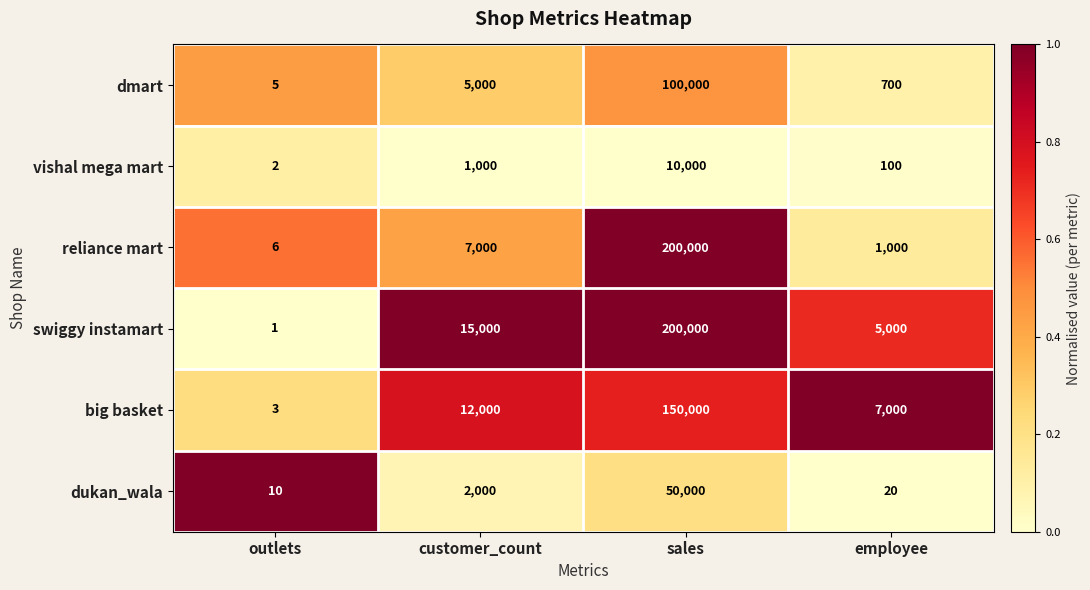

At outlets, list the series in order from smallest to largest.

swiggy instamart, vishal mega mart, big basket, dmart, reliance mart, dukan_wala